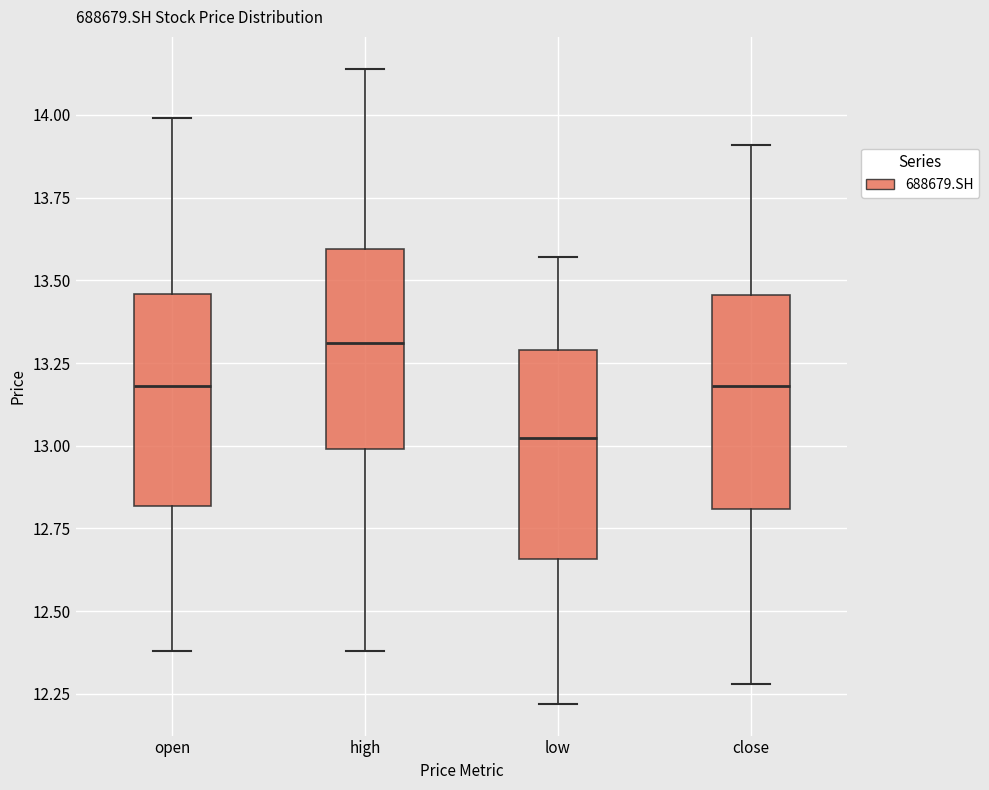

Reading left to right, read every box against the y-axis: the position of its median line, the range the box covers, and the ends of its whiskers. The values are not printed on the chart, so give them approximately, as read against the axis.

open: median 13.20, box 12.80 to 13.45, whiskers 12.40 to 14.00
high: median 13.30, box 13.00 to 13.60, whiskers 12.40 to 14.15
low: median 13.05, box 12.65 to 13.30, whiskers 12.20 to 13.55
close: median 13.20, box 12.80 to 13.45, whiskers 12.30 to 13.90